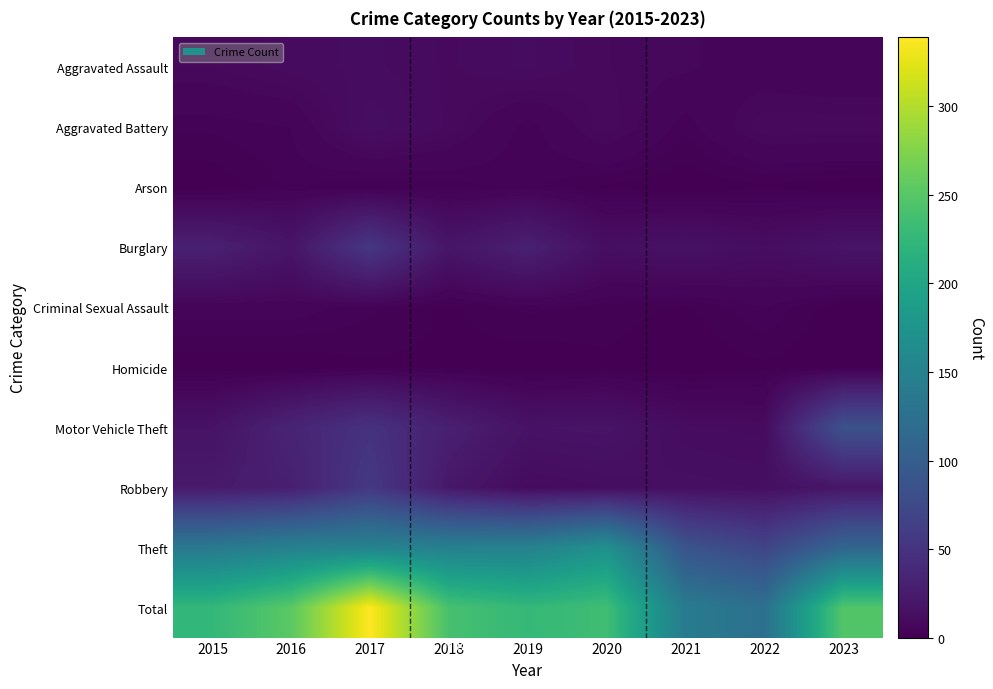

What is the difference between the highest and lowest values at 2020?

234